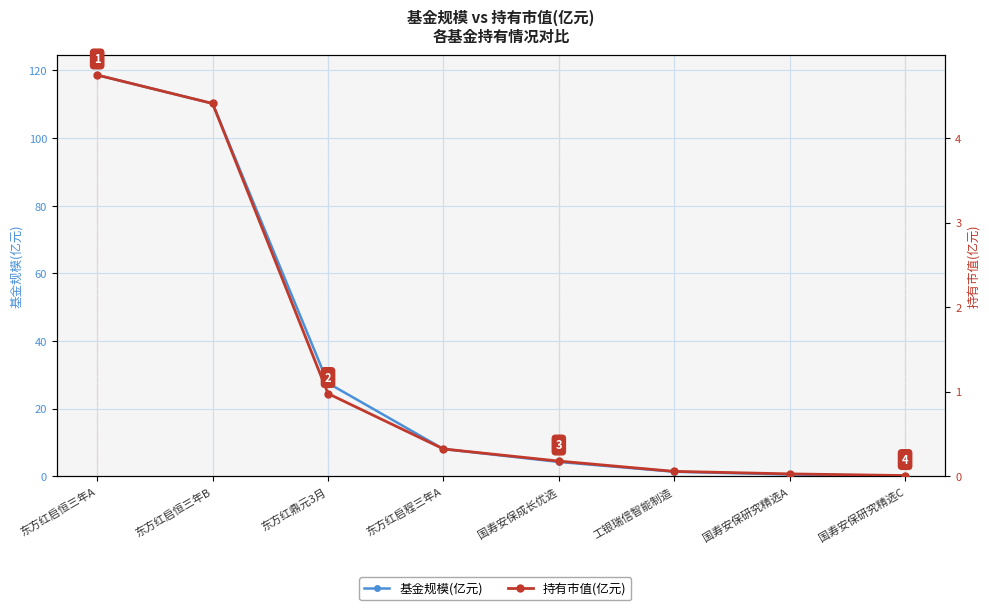

Reading left to right, what are all the values shown in this chart?

基金规模(亿元): 东方红启恒三年A=118.7	东方红启恒三年B=110.2	东方红鼎元3月=27.6	东方红启程三年A=8.1	国寿安保成长优选=4.2	工银瑞信智能制造=1.3	国寿安保研究精选A=0.5	国寿安保研究精选C=0.1
持有市值(亿元): 东方红启恒三年A=4.7	东方红启恒三年B=4.4	东方红鼎元3月=1.0	东方红启程三年A=0.3	国寿安保成长优选=0.2	工银瑞信智能制造=0.1	国寿安保研究精选A=0.0	国寿安保研究精选C=0.0